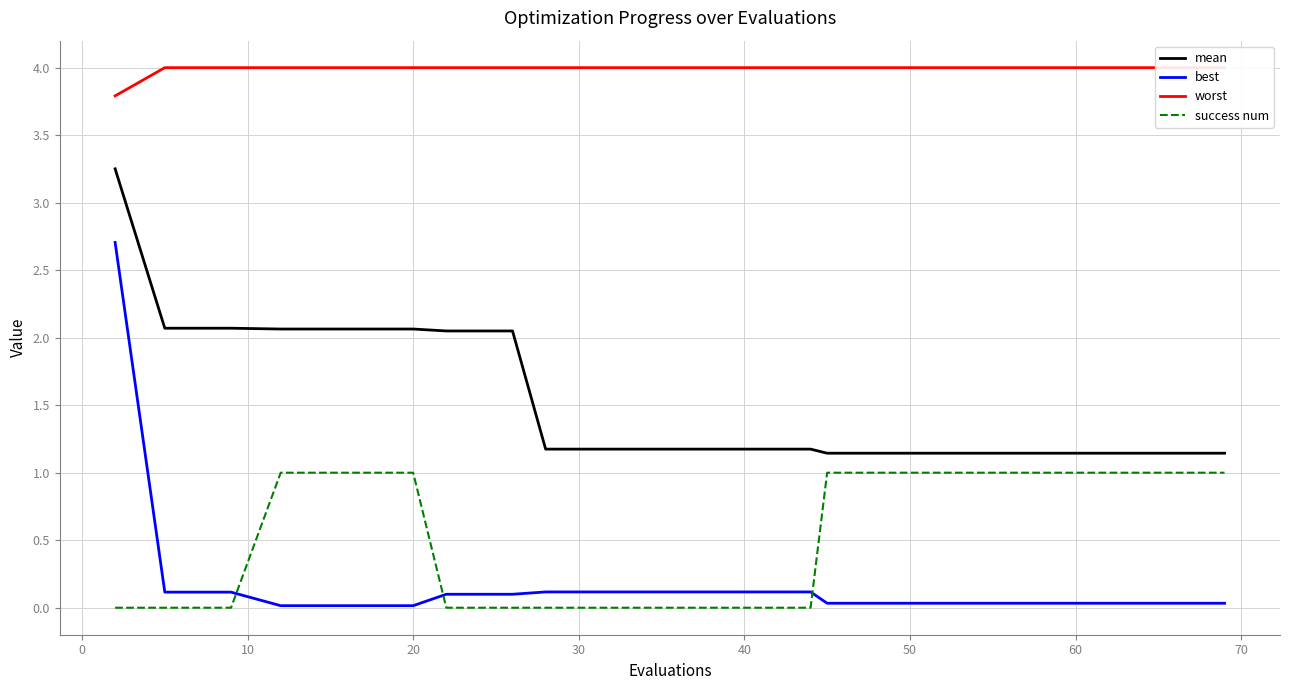

Reading right to left, transcribe all the data shown in this chart.

mean: 1.1	1.1	1.1	1.1	1.1	1.1	1.1	1.2	1.2	1.2	1.2	1.2	2.0	2.0	2.1	2.1	2.1	2.1	2.1	3.3
best: 0.0	0.0	0.0	0.0	0.0	0.0	0.0	0.1	0.1	0.1	0.1	0.1	0.1	0.1	0.0	0.0	0.0	0.1	0.1	2.7
worst: 4.0	4.0	4.0	4.0	4.0	4.0	4.0	4.0	4.0	4.0	4.0	4.0	4.0	4.0	4.0	4.0	4.0	4.0	4.0	3.8
success num: 1.0	1.0	1.0	1.0	1.0	1.0	1.0	0.0	0.0	0.0	0.0	0.0	0.0	0.0	1.0	1.0	1.0	0.0	0.0	0.0